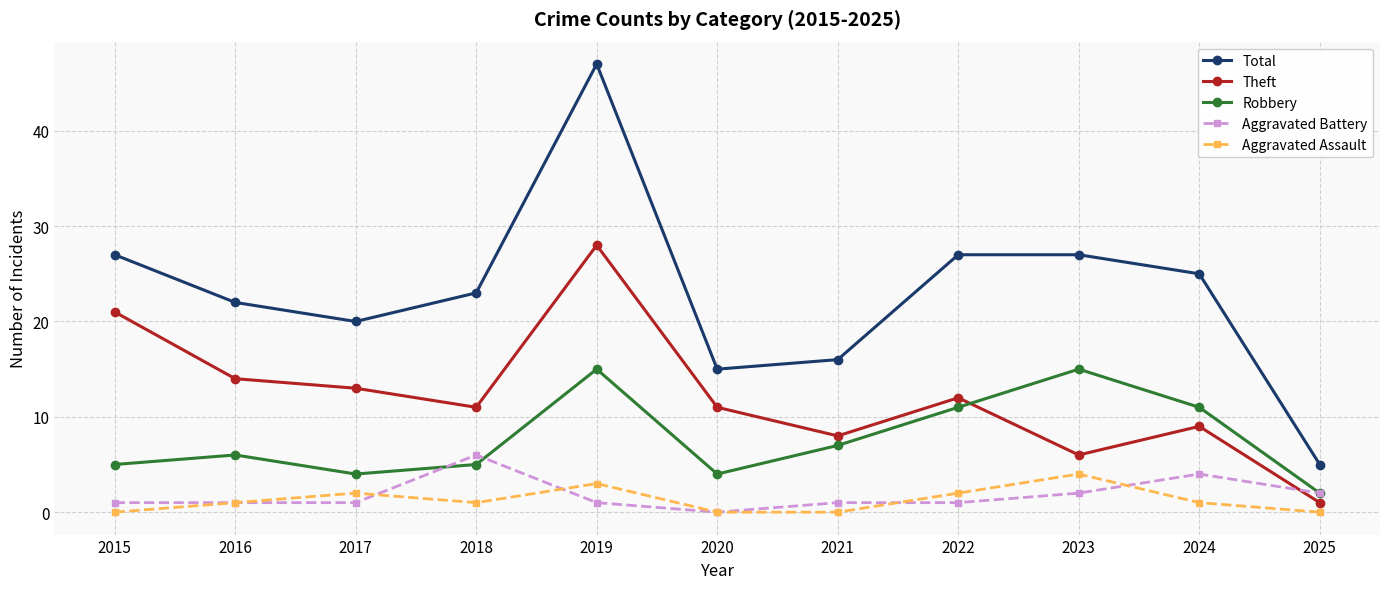

Reading left to right, extract all data points from this chart.

Total: 27	22	20	23	47	15	16	27	27	25	5
Theft: 21	14	13	11	28	11	8	12	6	9	1
Robbery: 5	6	4	5	15	4	7	11	15	11	2
Aggravated Battery: 1	1	1	6	1	0	1	1	2	4	2
Aggravated Assault: 0	1	2	1	3	0	0	2	4	1	0